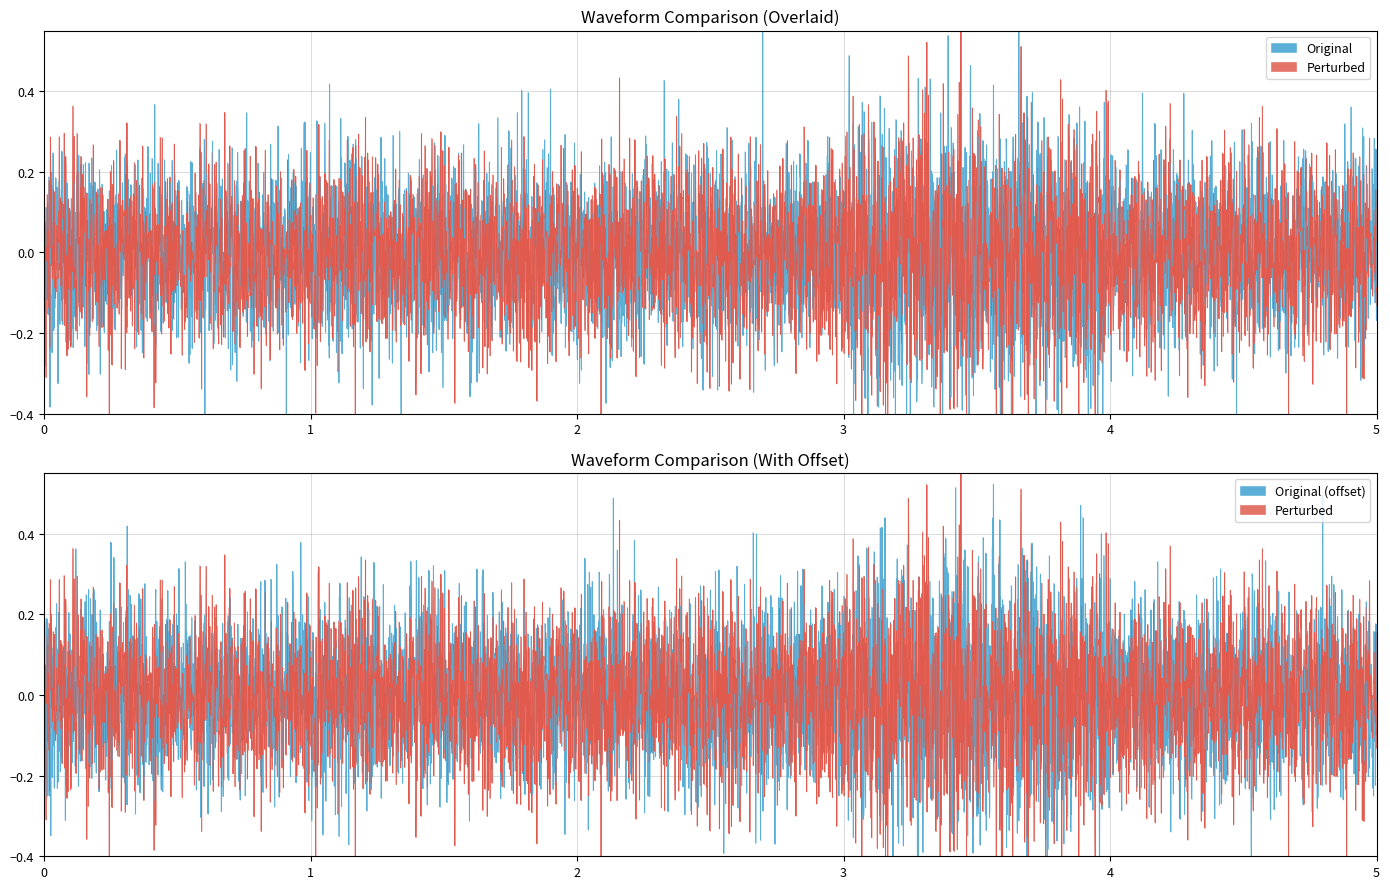

True or false: Base Min has more than 2 interior local peaks.

False